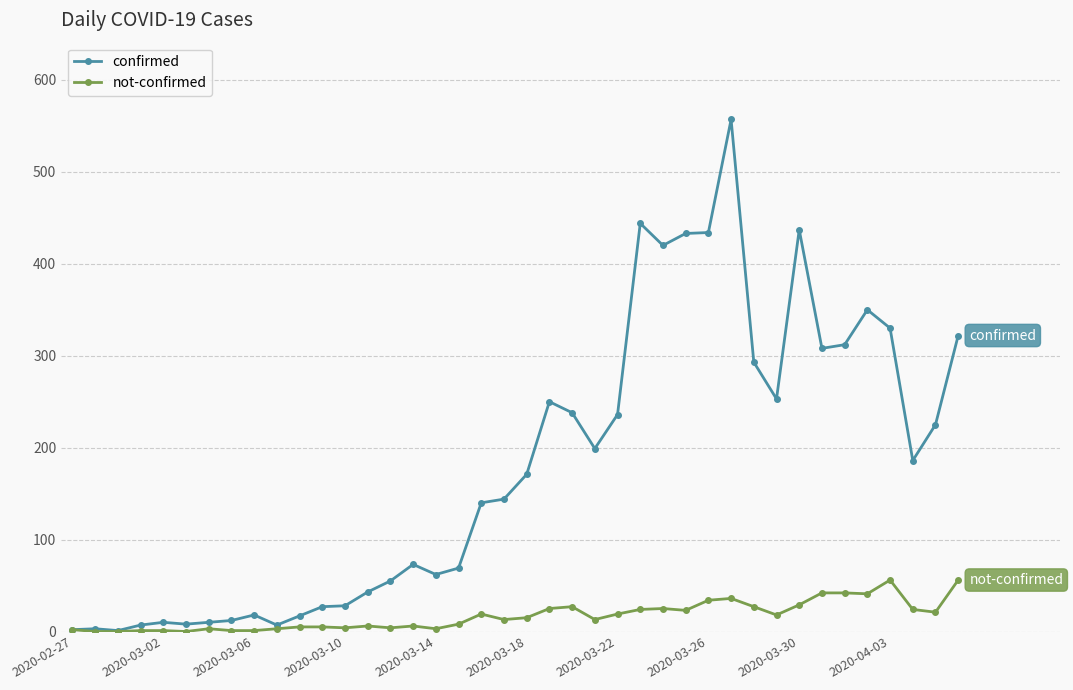

What is the sum of all confirmed values?

7134